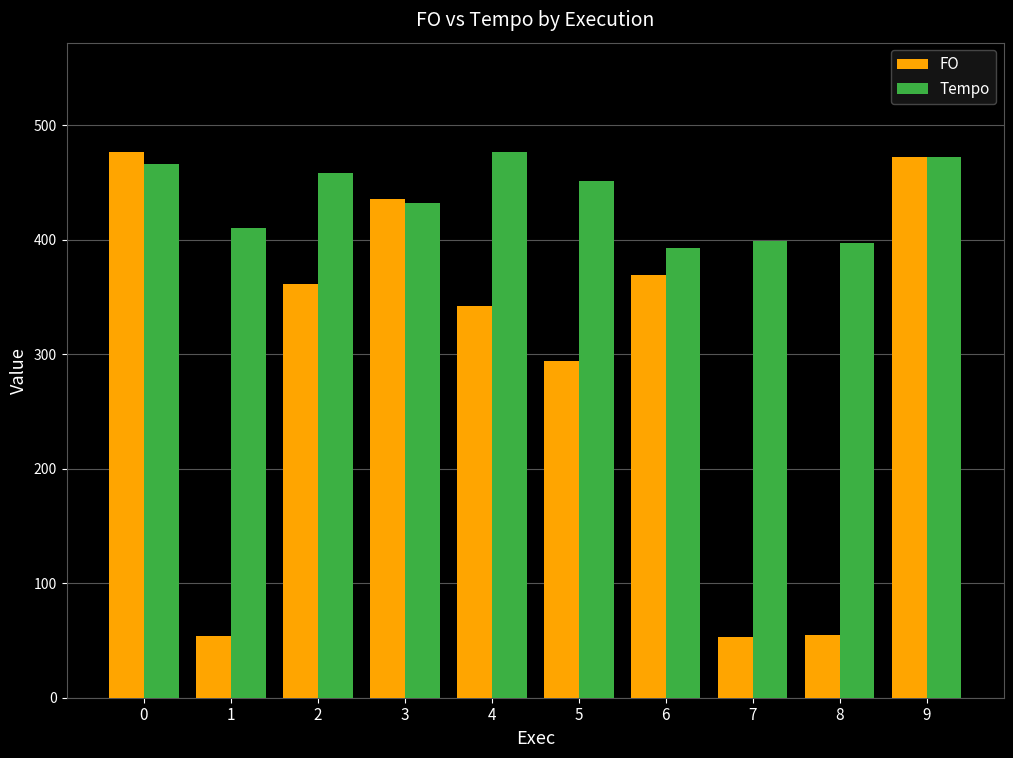

Is it true that Tempo equals 476.4 at 4?

True